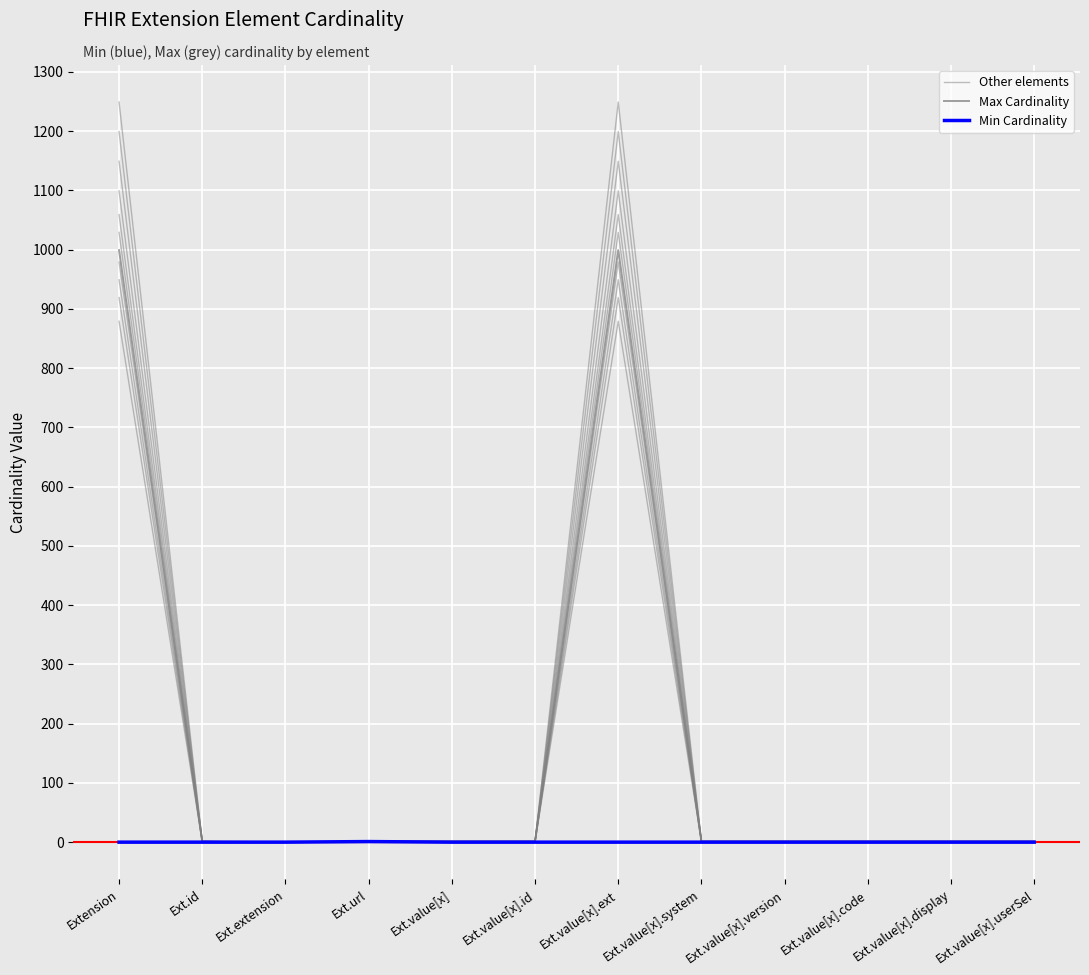

Count the number of data series in this chart.

3